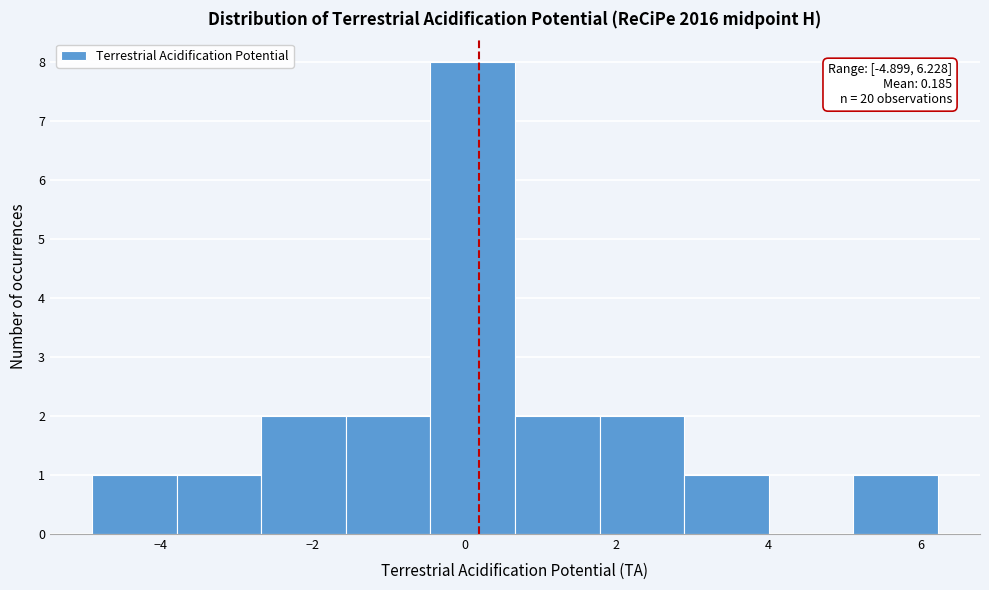

Over which range of the x-axis is the bar tallest?

-0.4 to 0.6